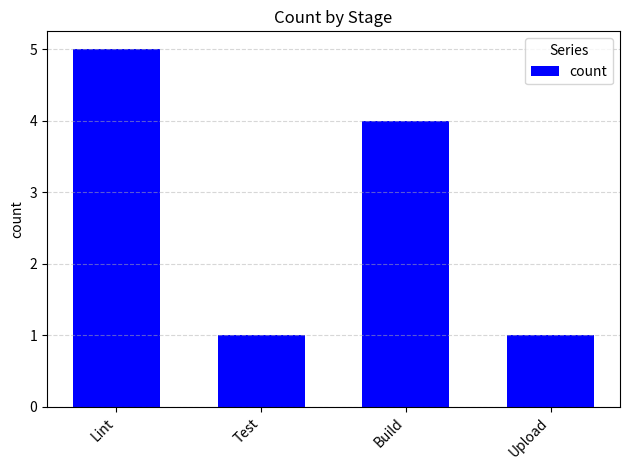

Read the value at Test.

1